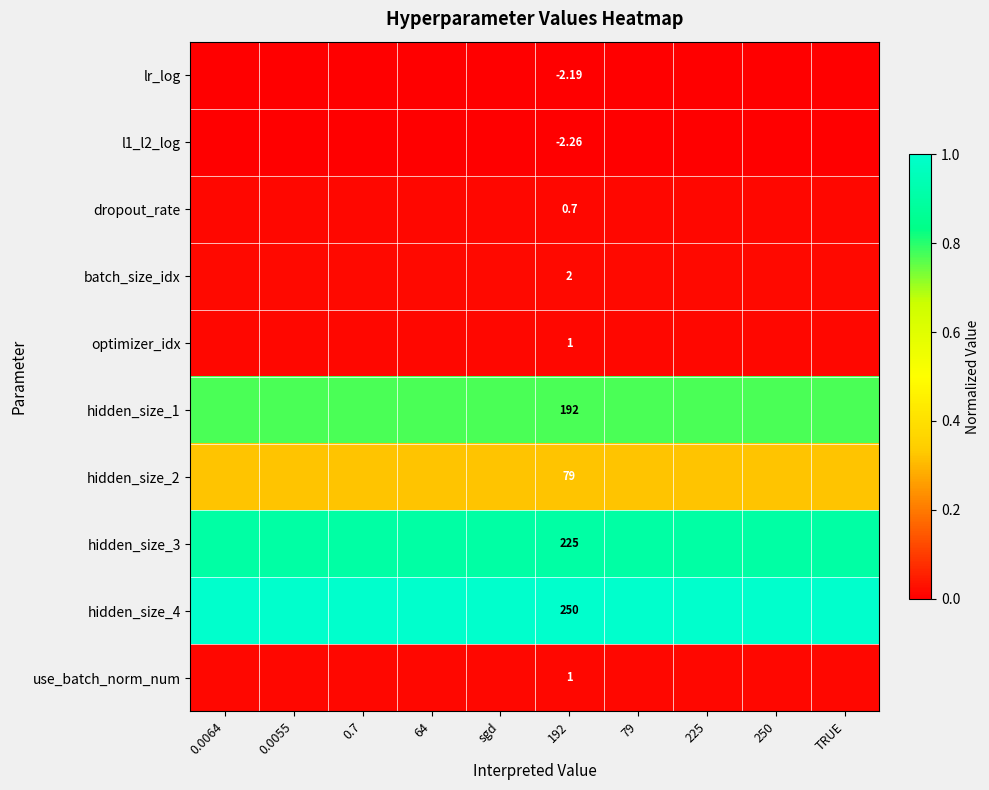

Between 79 and 225, which series saw the biggest shift?

lr_log